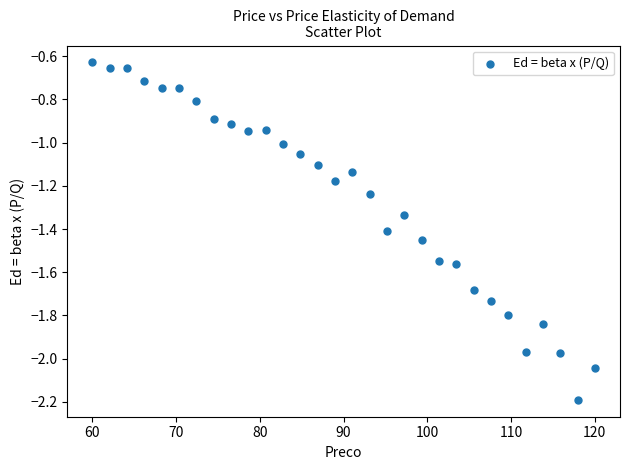

What is the range of X values (max minus min)?

60.0